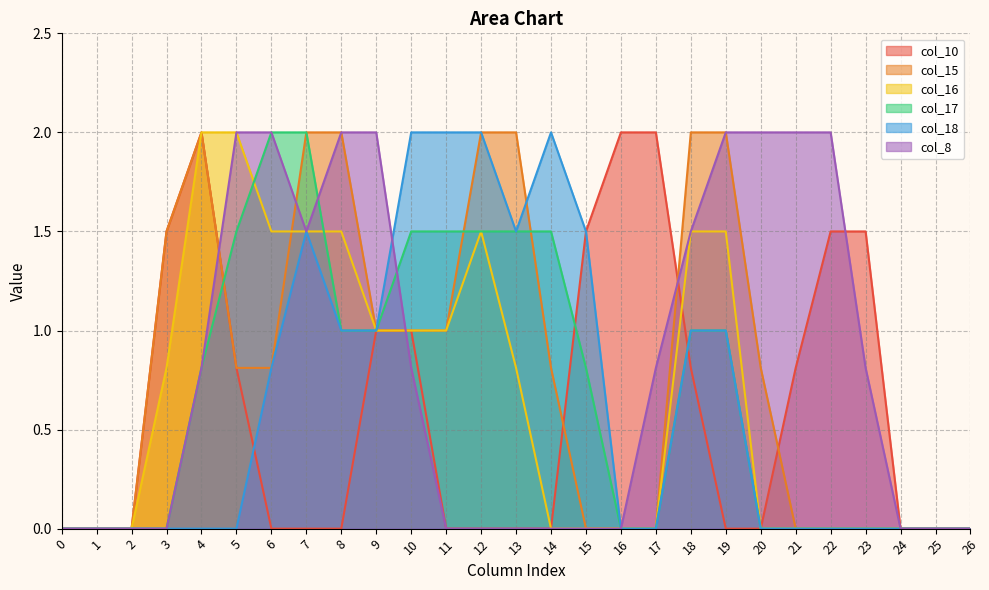

Count the number of categories in the chart.

27